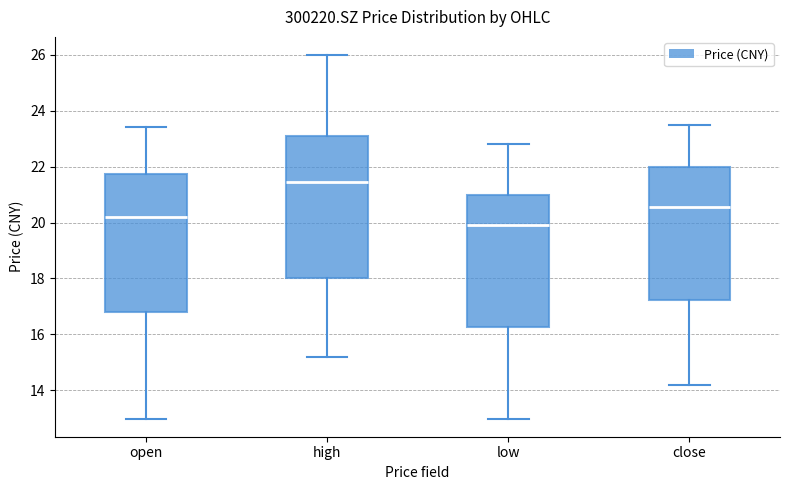

Which box has the highest median line?

high